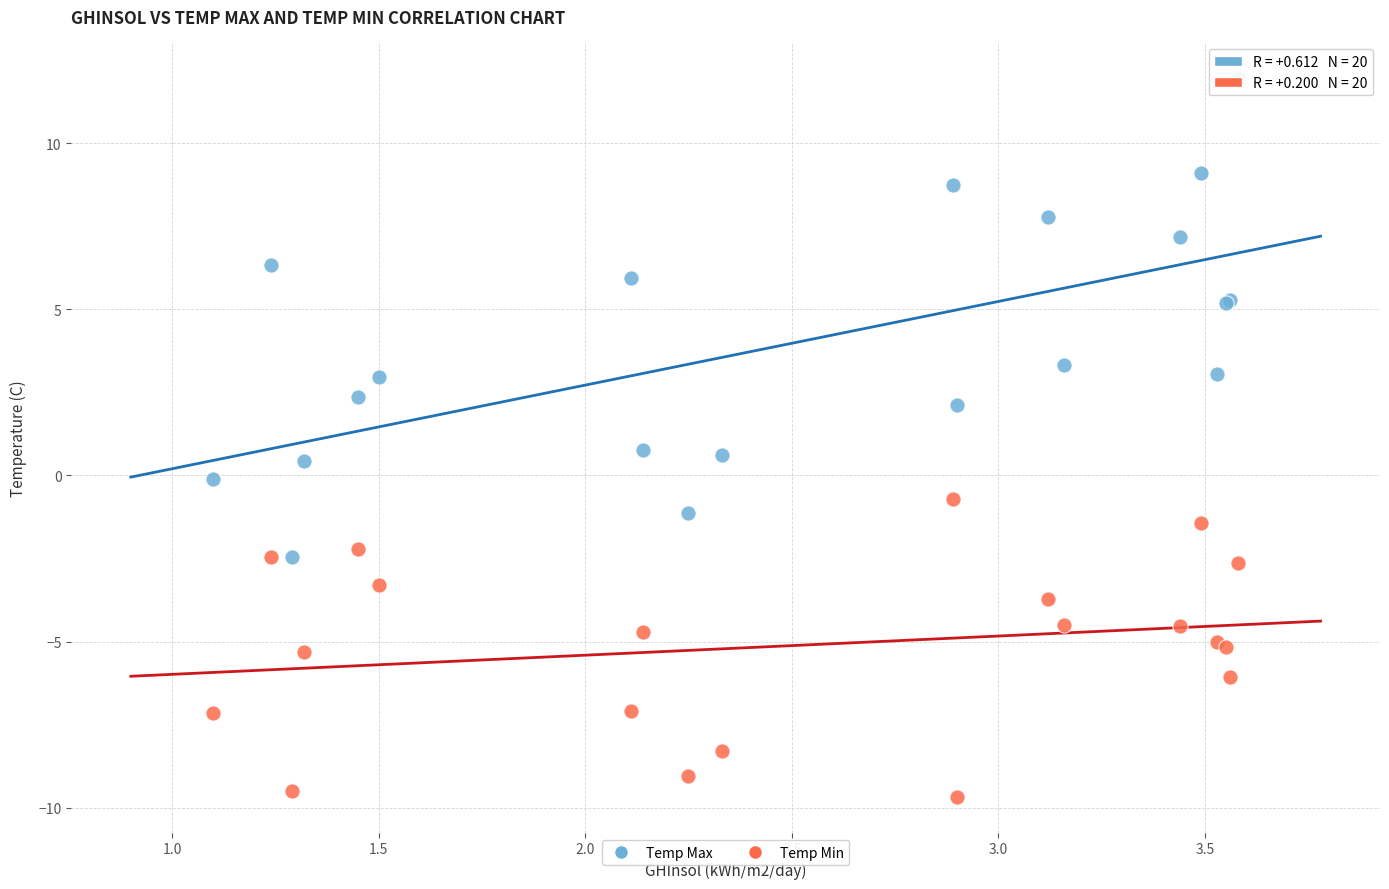

What is the X range (max minus min) for the scatter plot?

2.5